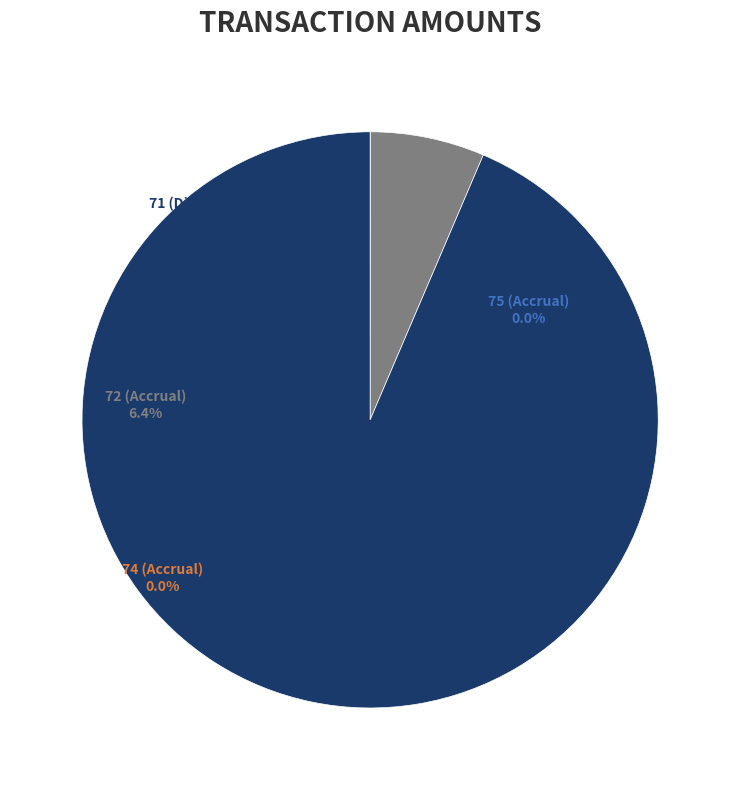

Does 71 (Disbursement) represent more than half of the total?

Yes